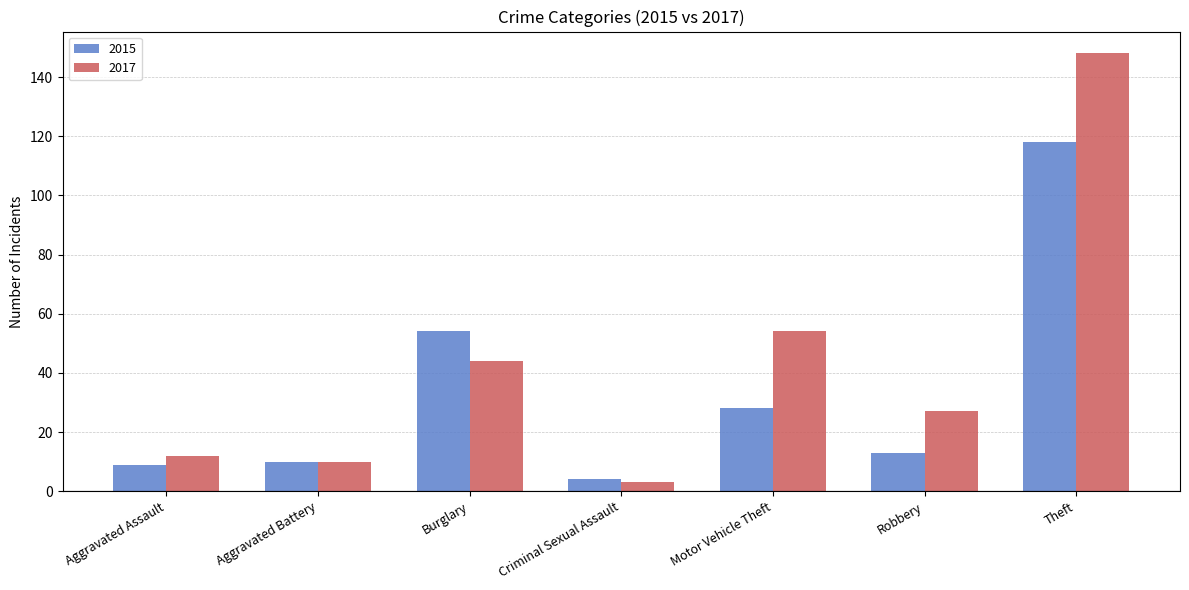

What position from the right is Aggravated Assault?

7